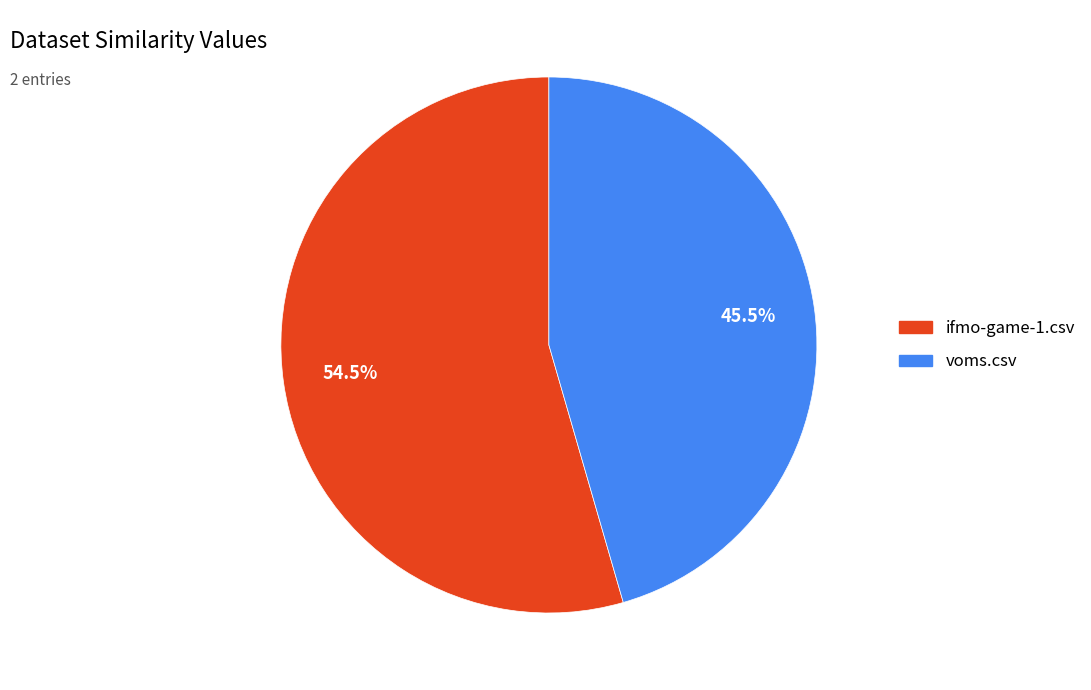

To the nearest percent, what is the combined percentage of ifmo-game-1.csv and voms.csv?

100%